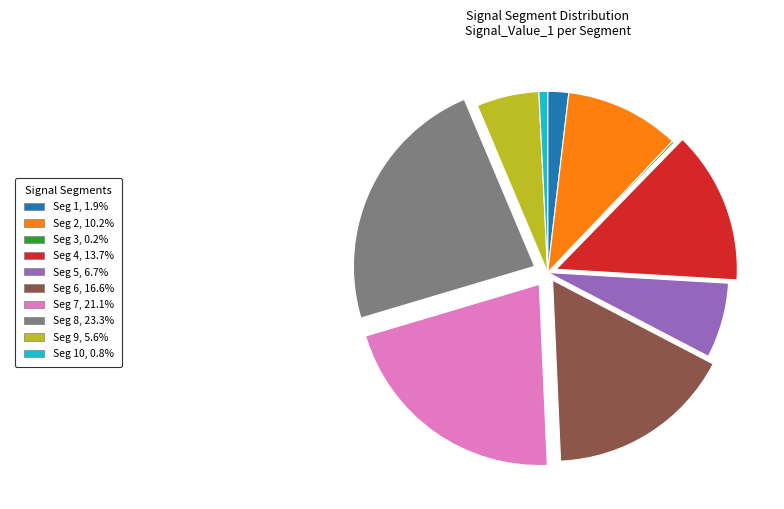

Is there any slice that represents more than half of the pie?

No